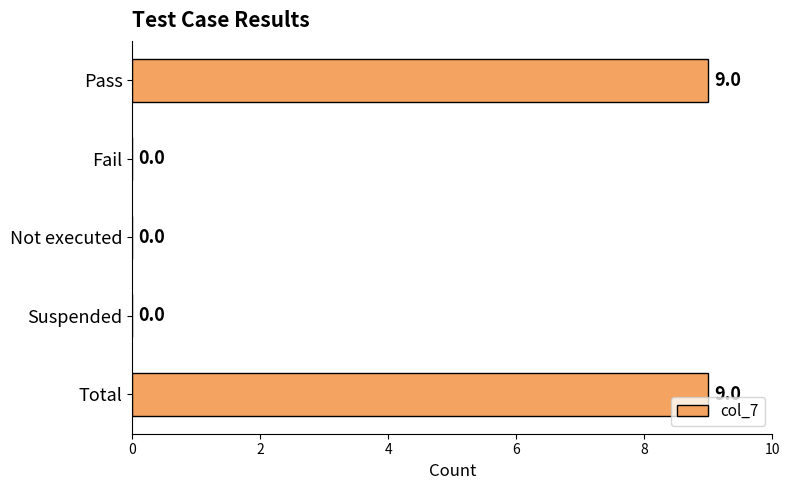

Is it true that the value at Suspended is 0?

True